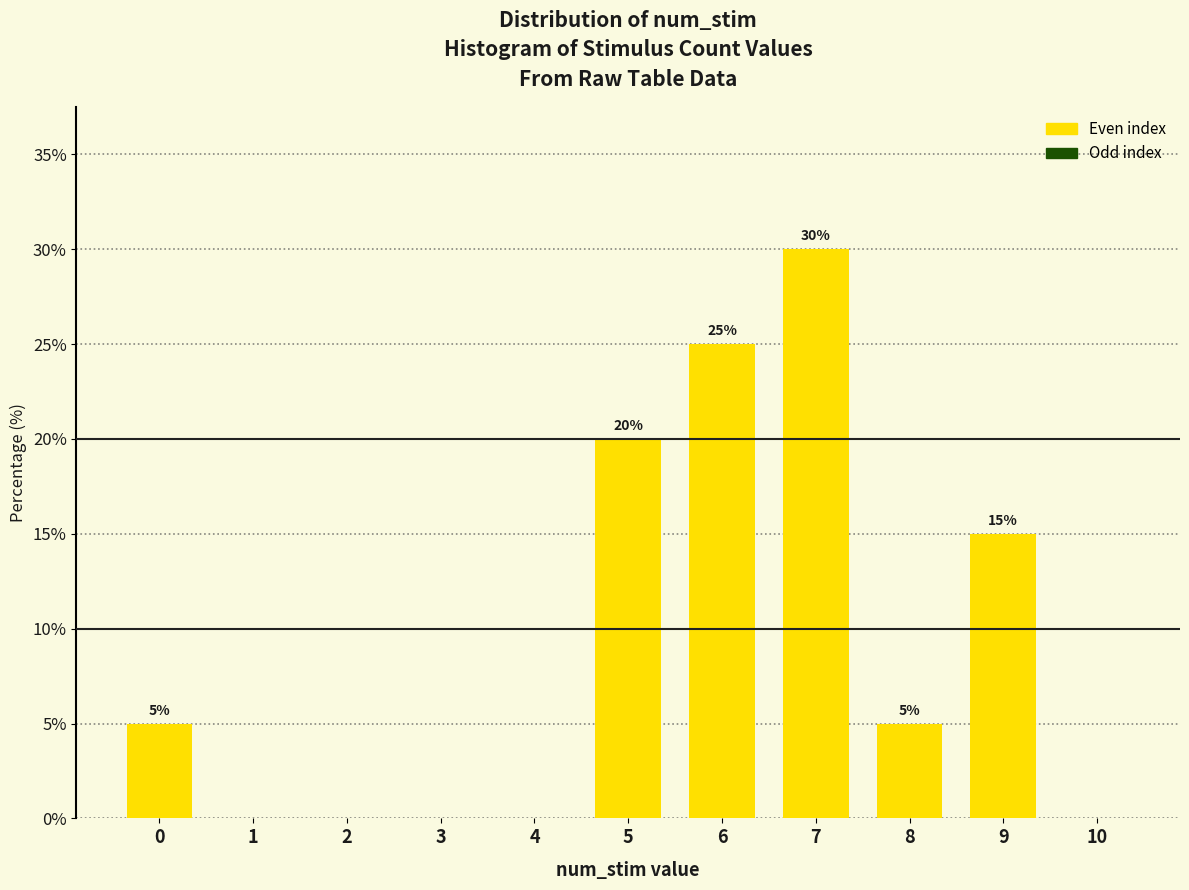

Reading left to right, transcribe all the data shown in this chart.

0=5	1=0	2=0	3=0	4=0	5=20	6=25	7=30	8=5	9=15	10=0